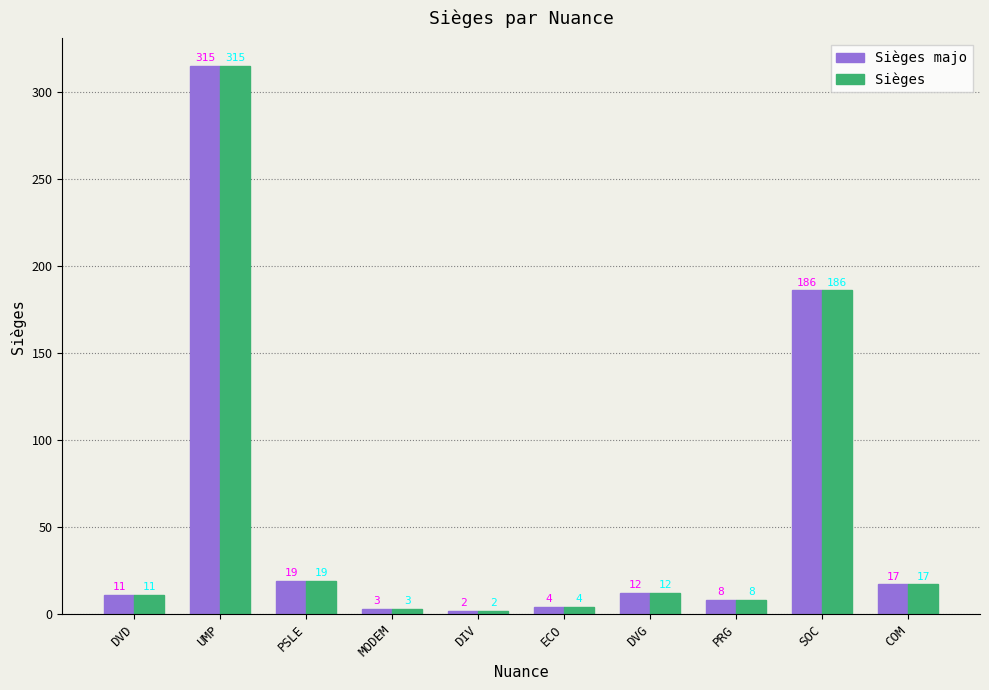

What is the average value of the Sièges majo series?

58